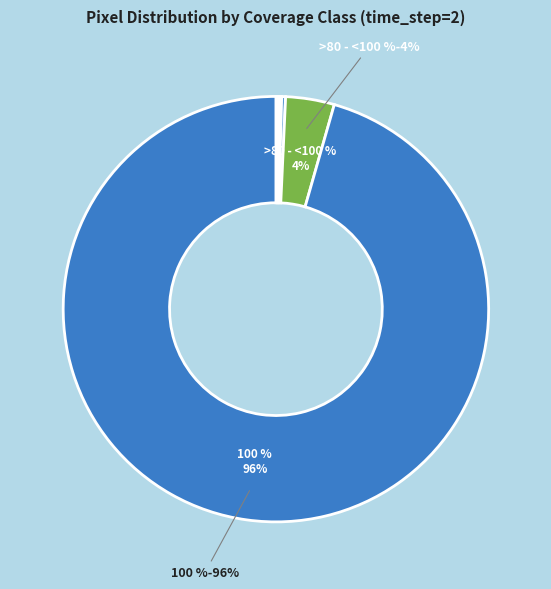

Between >0 - 20 % and >20 - 40 %, which is larger?

>0 - 20 %